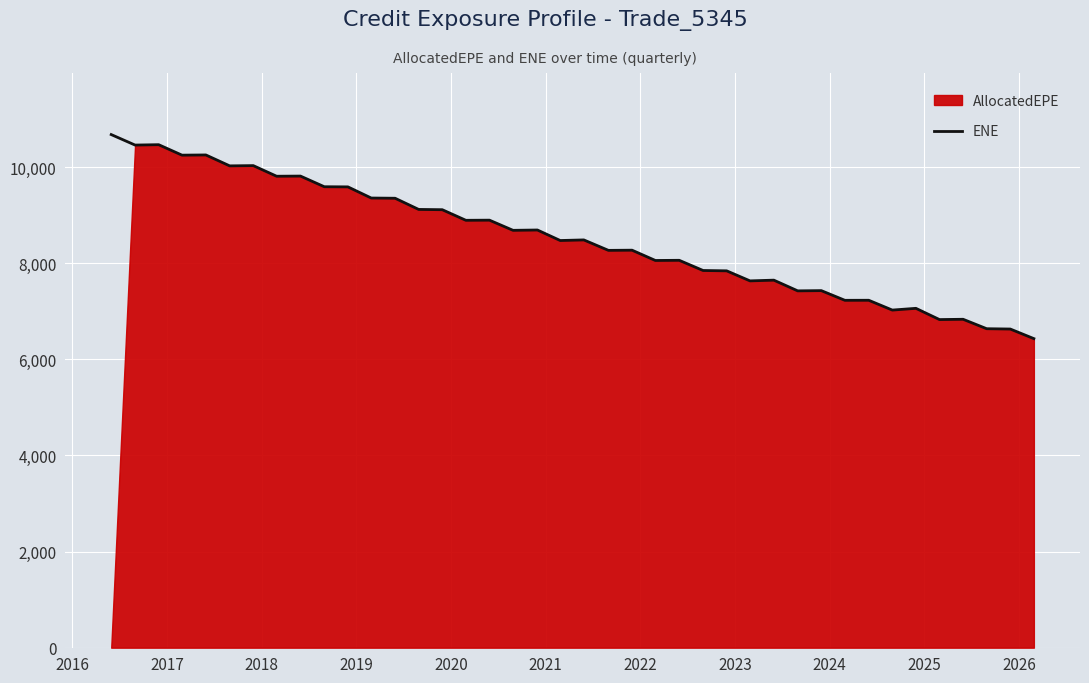

Count the number of categories in the chart.

40